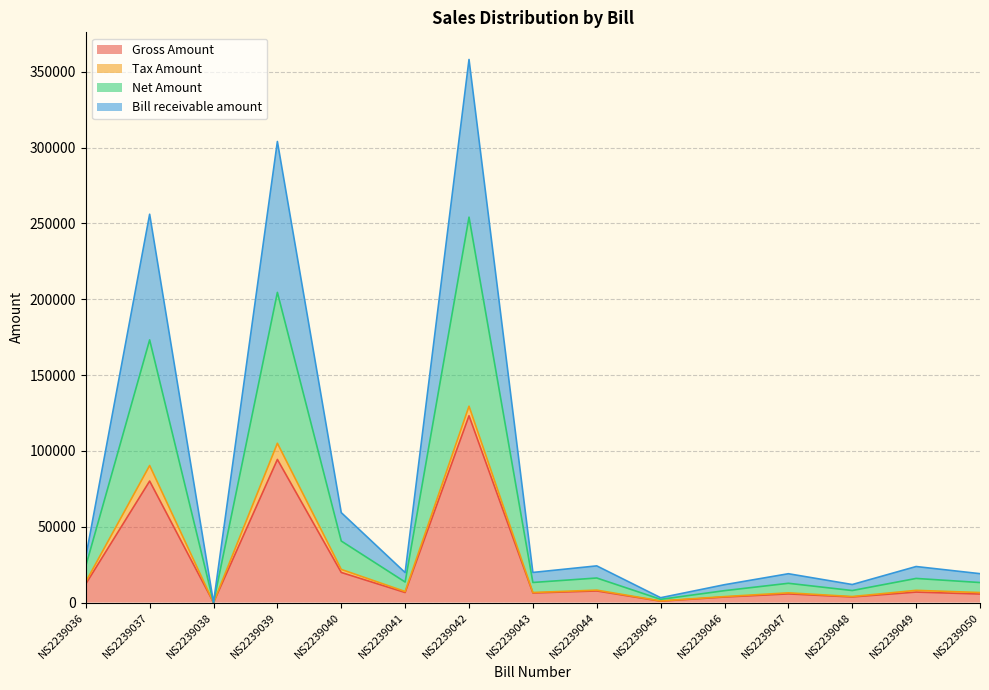

Does the chart have visible grid lines?

Yes